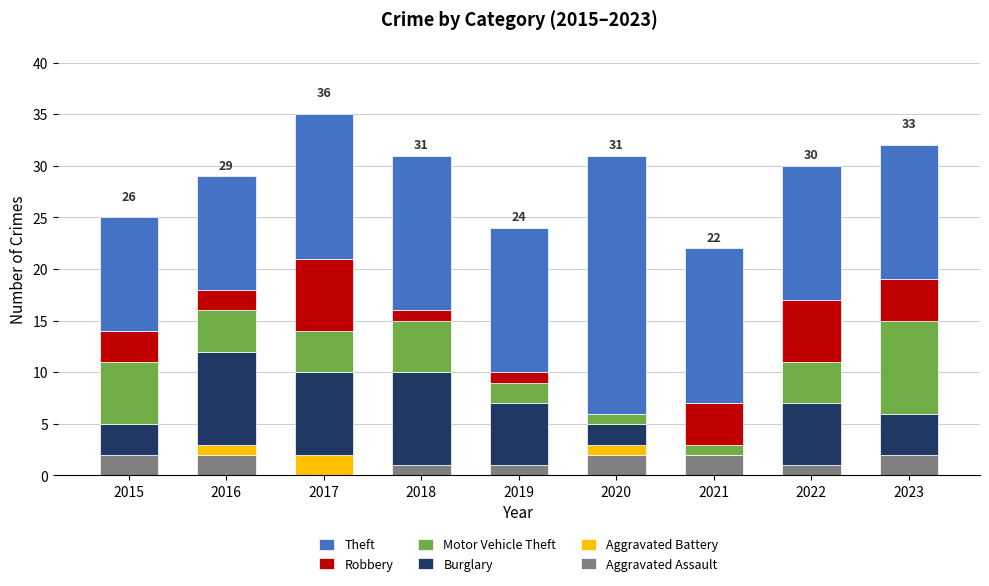

What is the sum of all Aggravated Assault values?

13